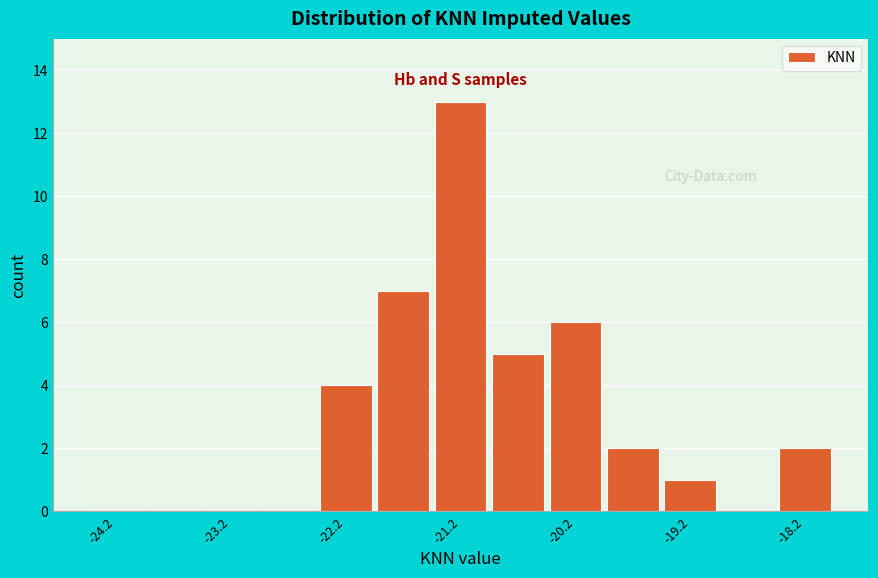

Which range on the x-axis has the tallest bar?

-21.5 to -21.0